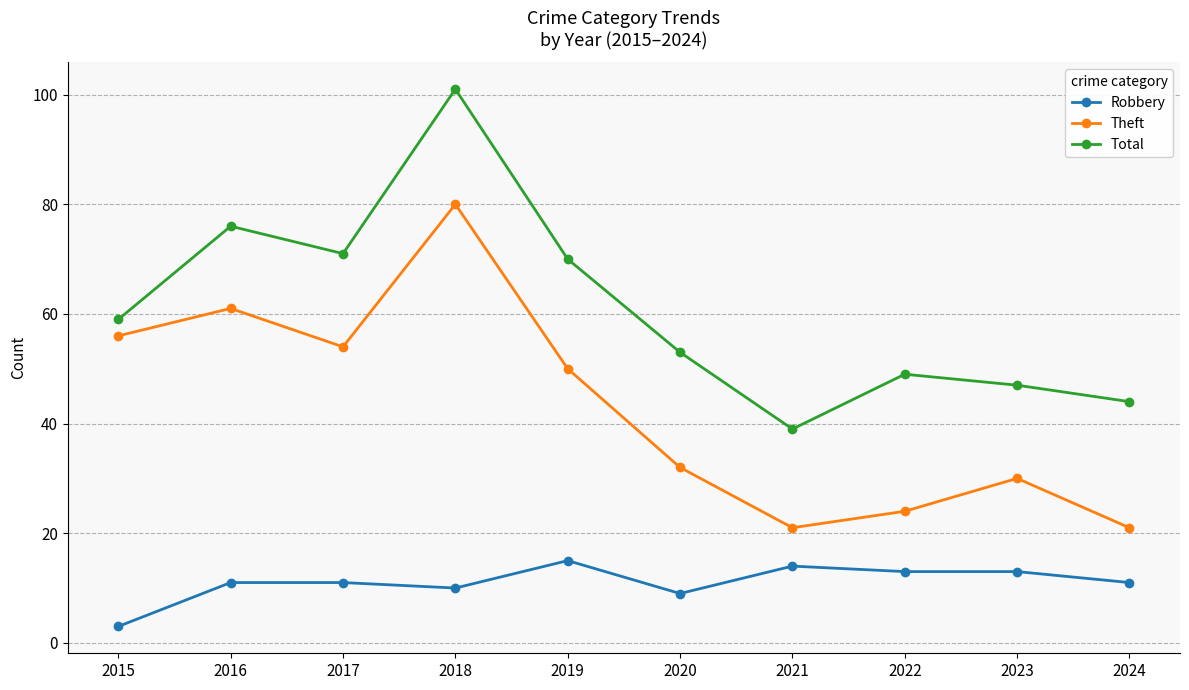

What is the difference between the highest and lowest values at 2024?

33